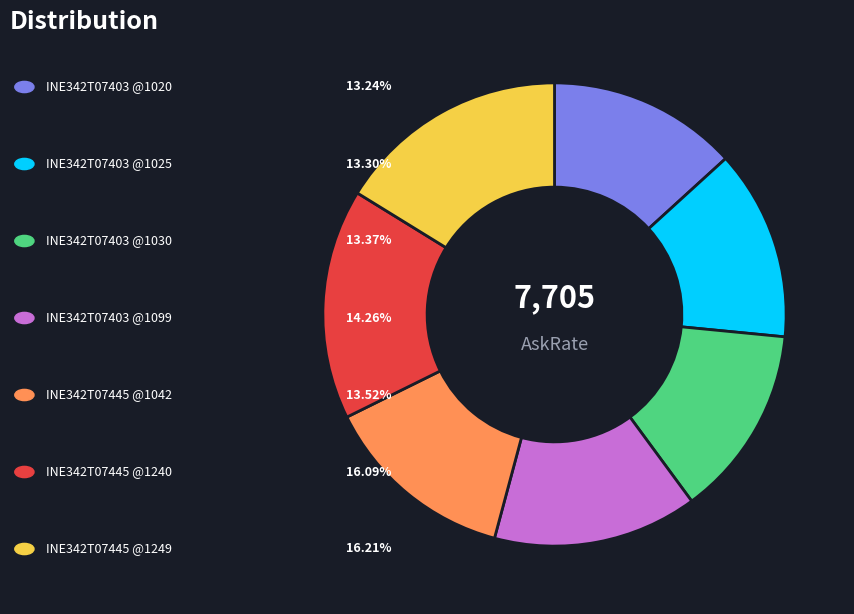

Is there a majority slice in this chart?

No